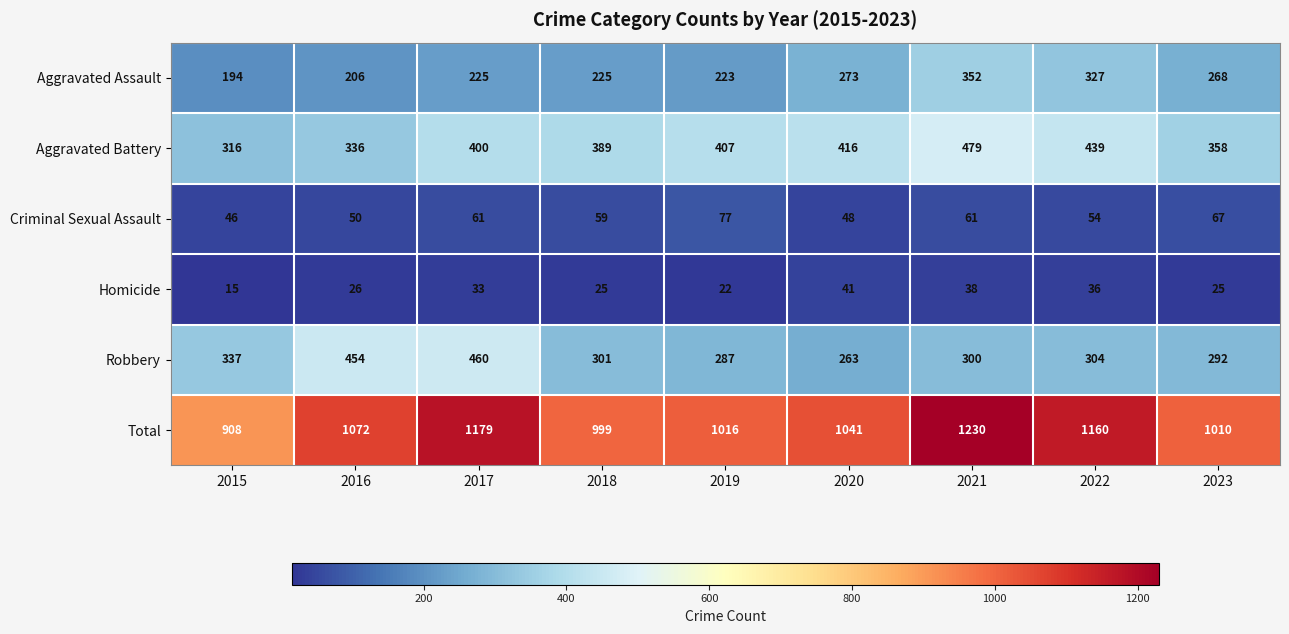

Is it true that Robbery equals 57 at 2020?

False